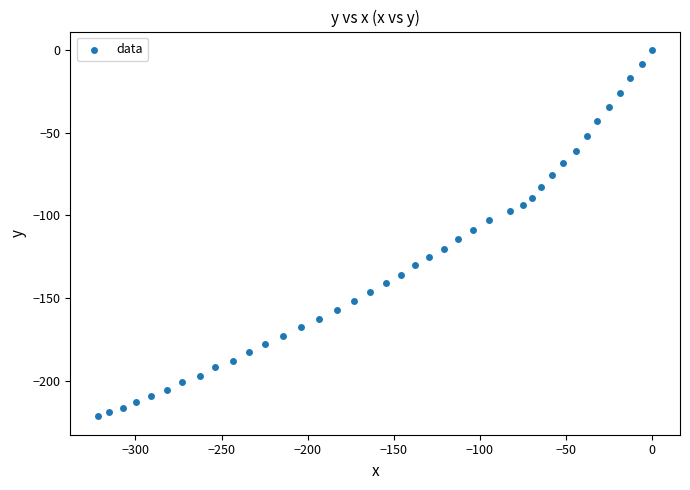

What is the range of X values (max minus min)?

321.7